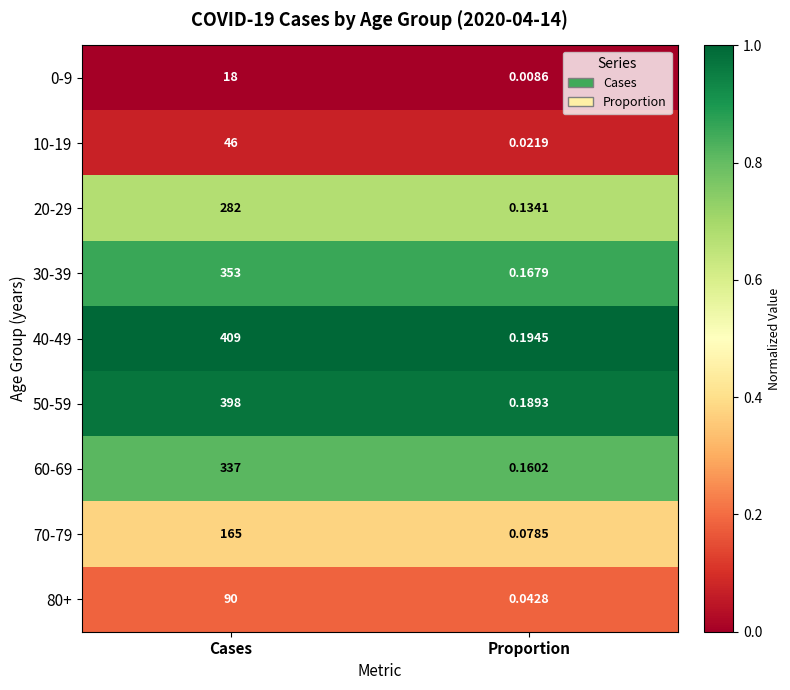

List the labels in order of 10-19 value, smallest first.

Proportion, Cases